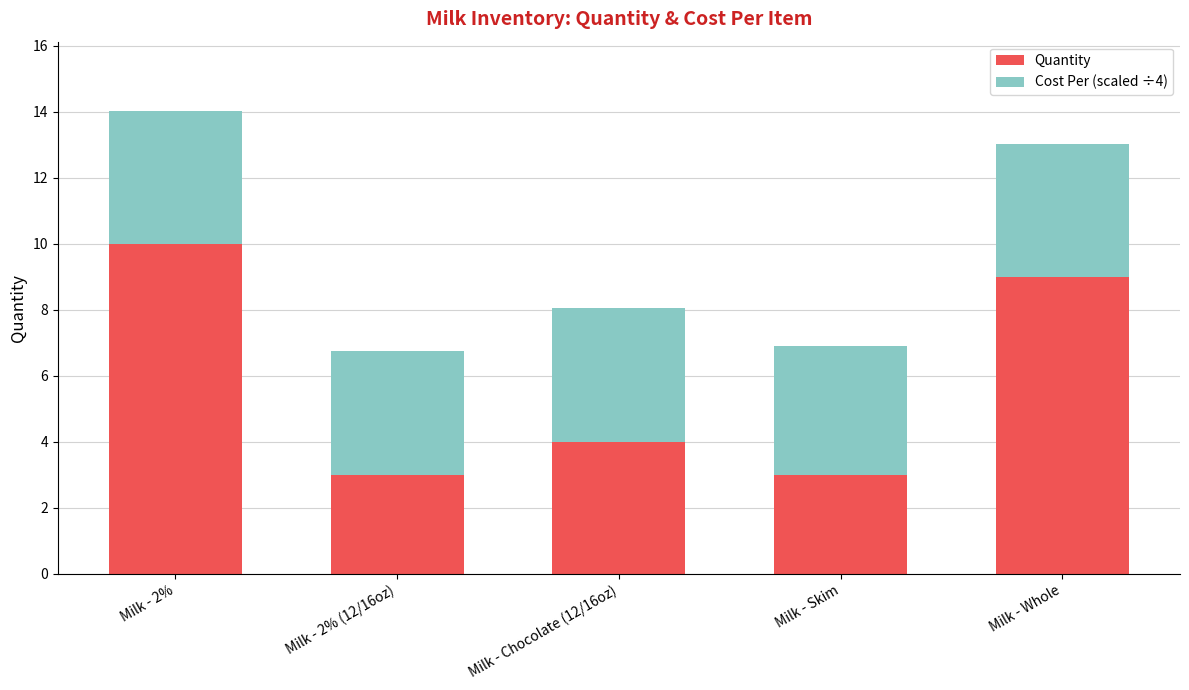

What is the difference between the maximum and minimum values in the Quantity series?

7.0